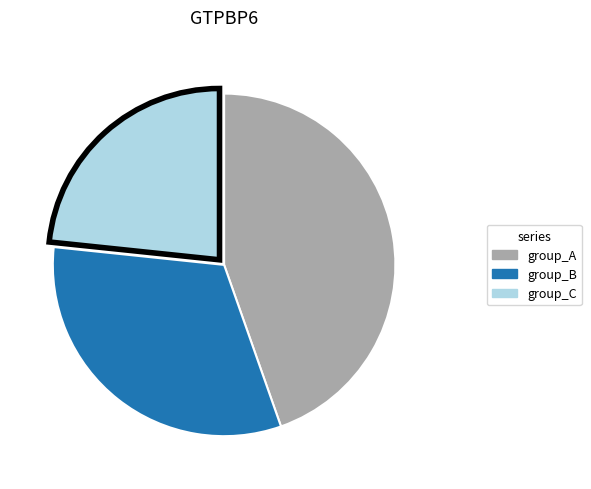

The group_B slice represents 32% of the pie. True or false?

True